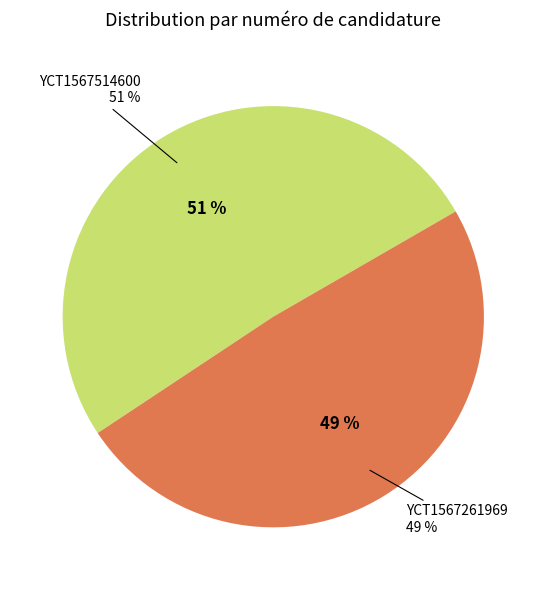

How many segments does this pie chart have?

2